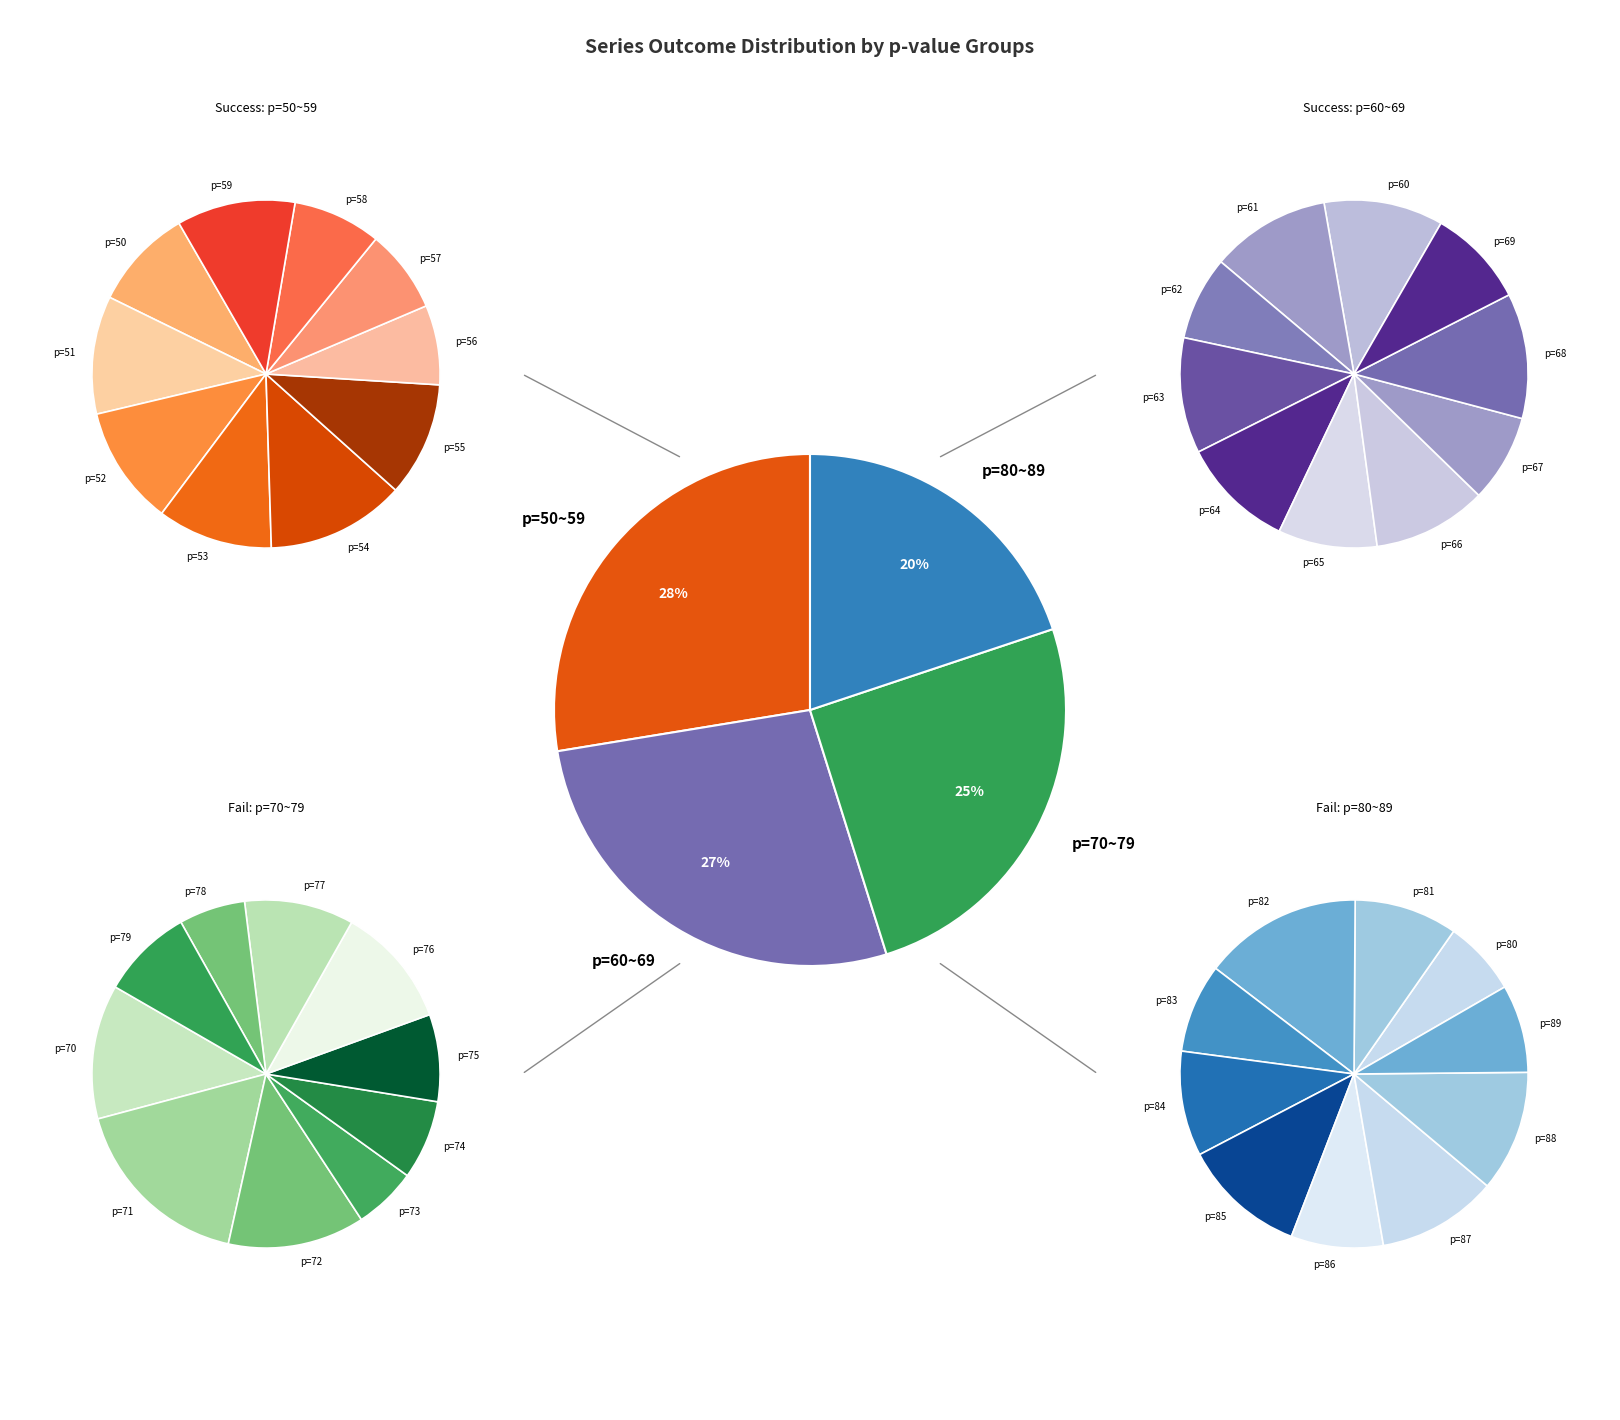

Count the number of slices in the pie.

40